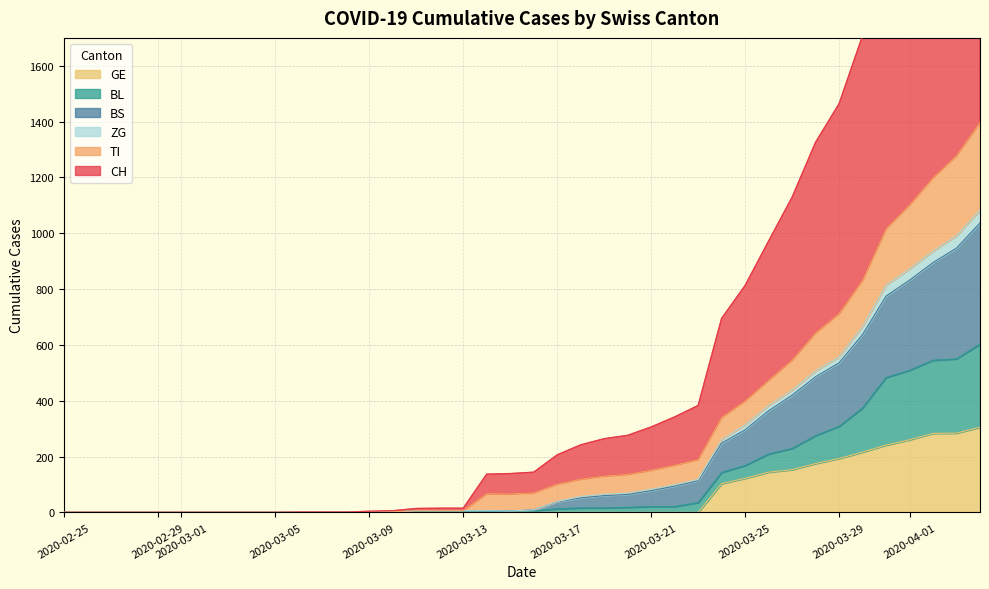

What position from the right is 2020-03-13?

23